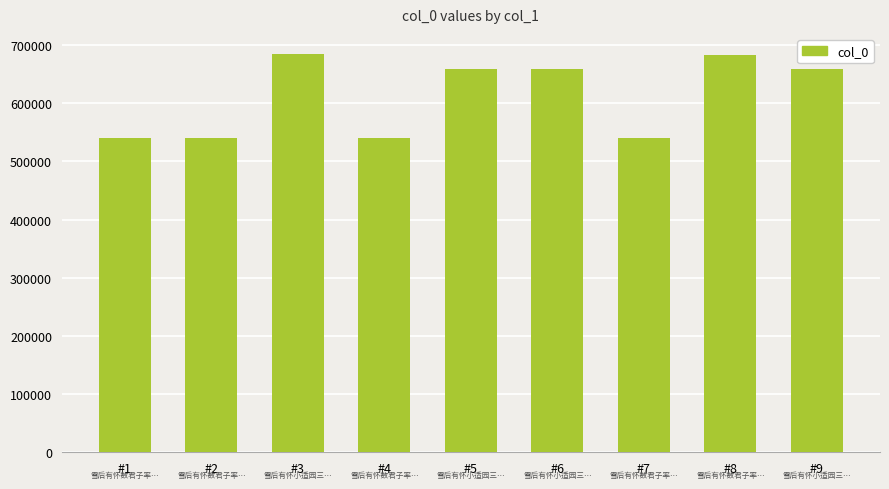

At which label does the data first exceed 658702?

#3